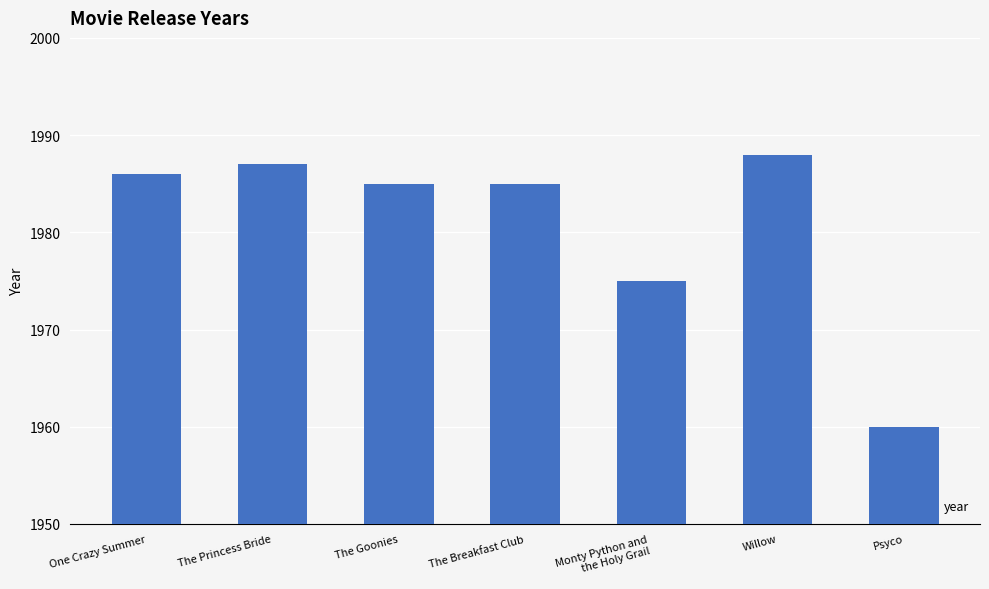

Is it true that the value at Willow is 1195?

False